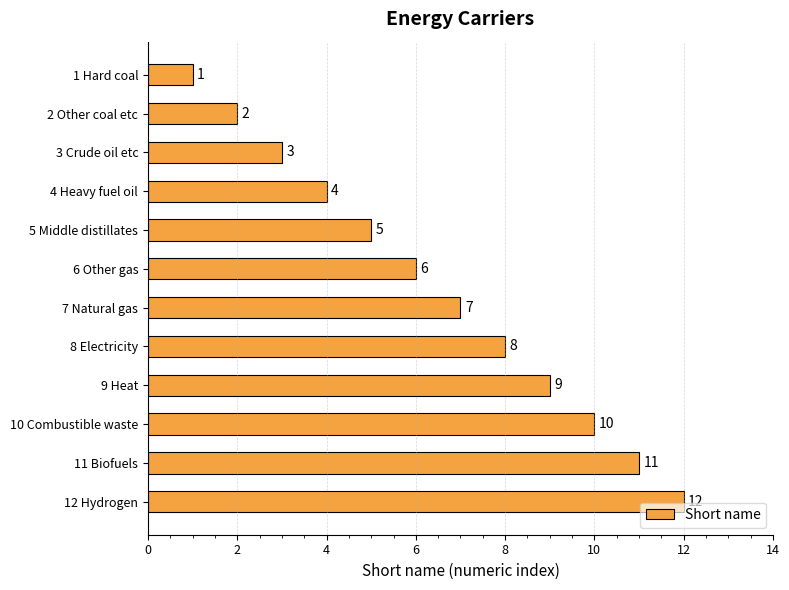

What is the change in value from 4 Heavy fuel oil to 11 Biofuels?

+7